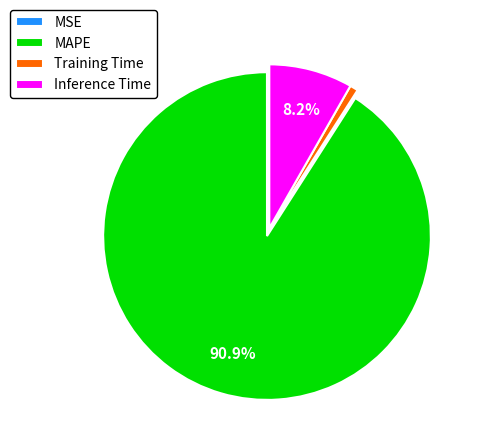

What percentage do MAPE and Inference Time together represent?

99.2%